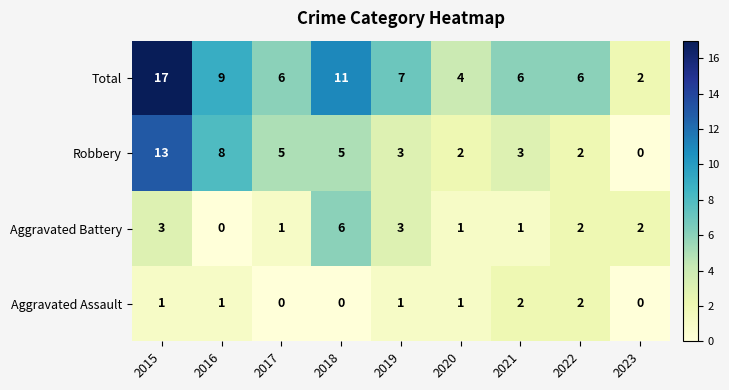

Where does the Total series first go above 6?

2015